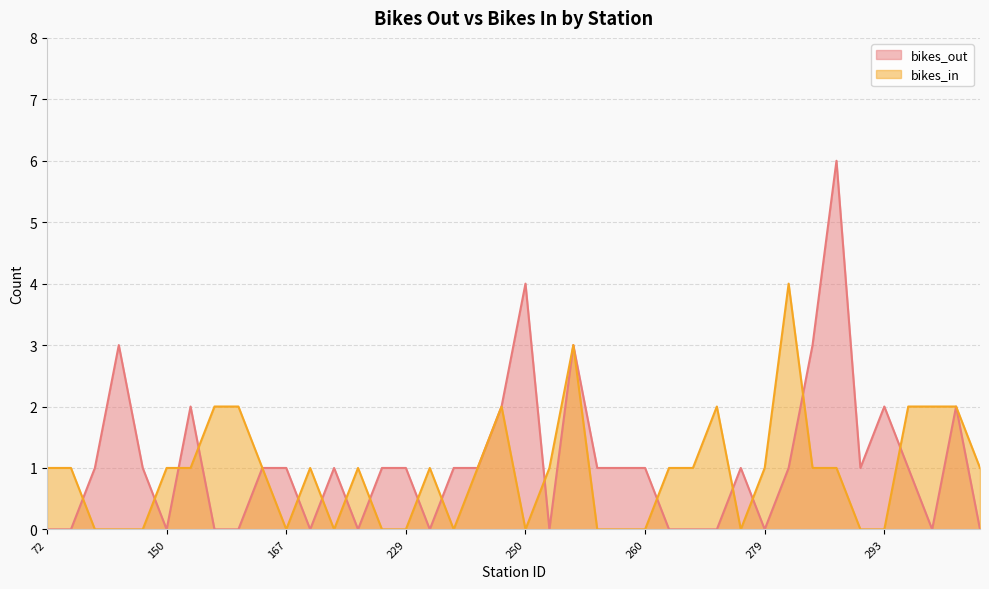

Does the chart have visible grid lines?

Yes